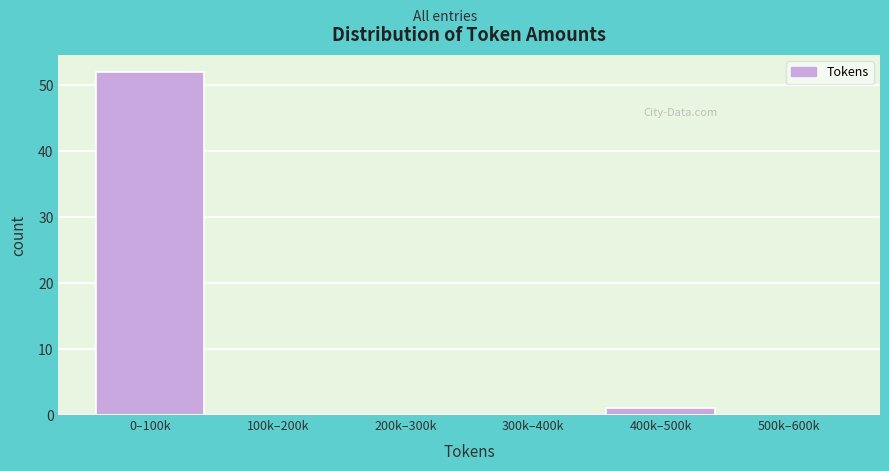

Reading right to left, extract all data points from this chart.

500k–600k=0	400k–500k=1	300k–400k=0	200k–300k=0	100k–200k=0	0–100k=52